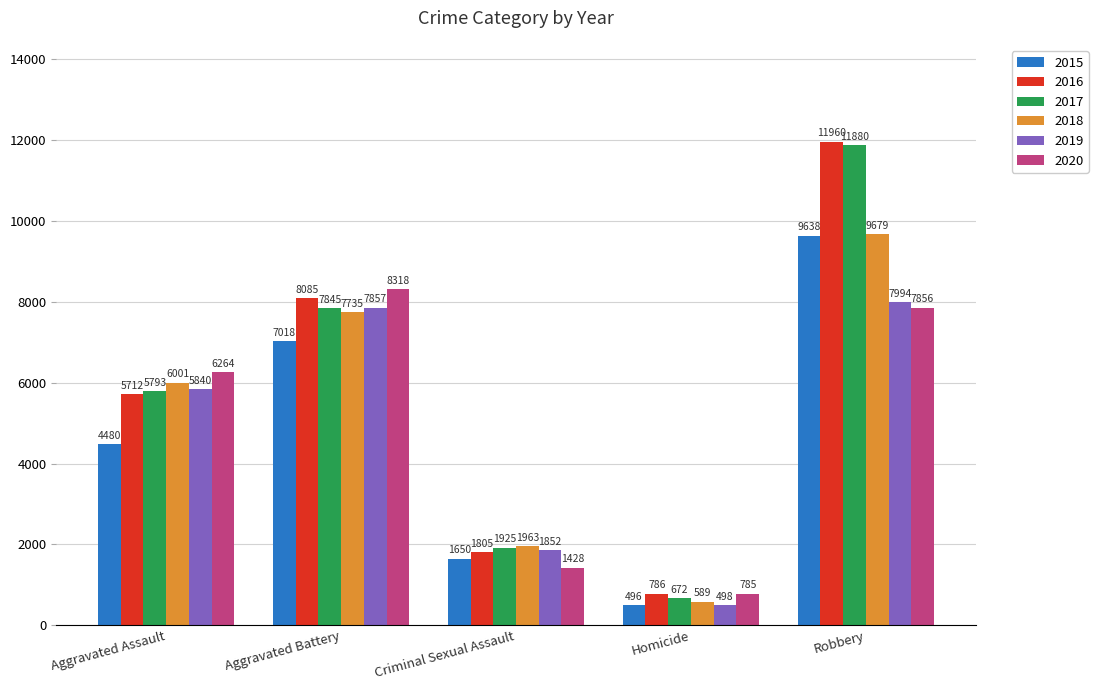

Between Criminal Sexual Assault and Homicide, which series saw the biggest shift?

2018